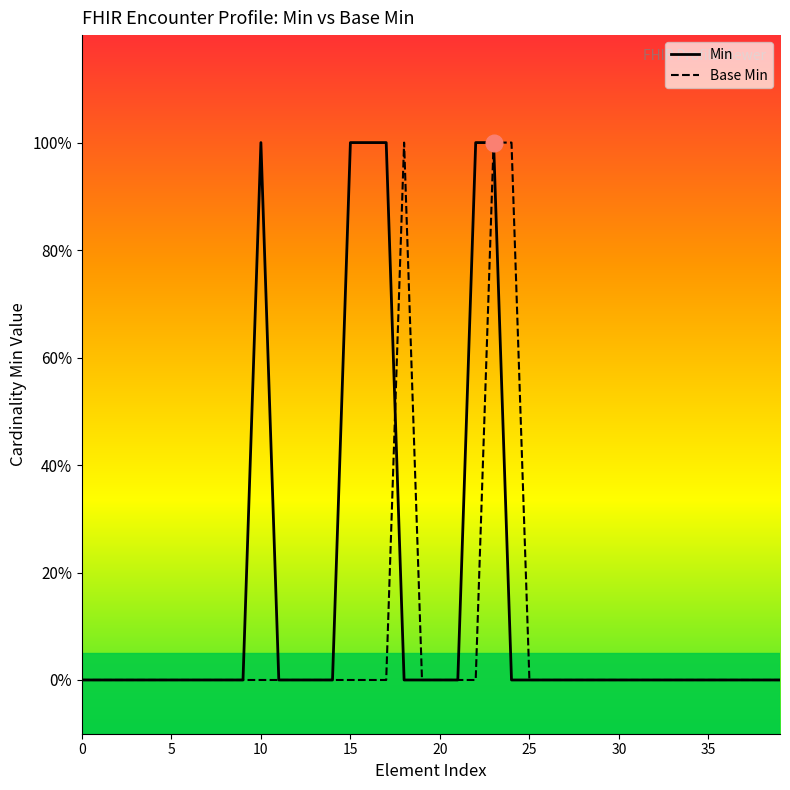

What are all the series names shown in the legend?

Min, Base Min